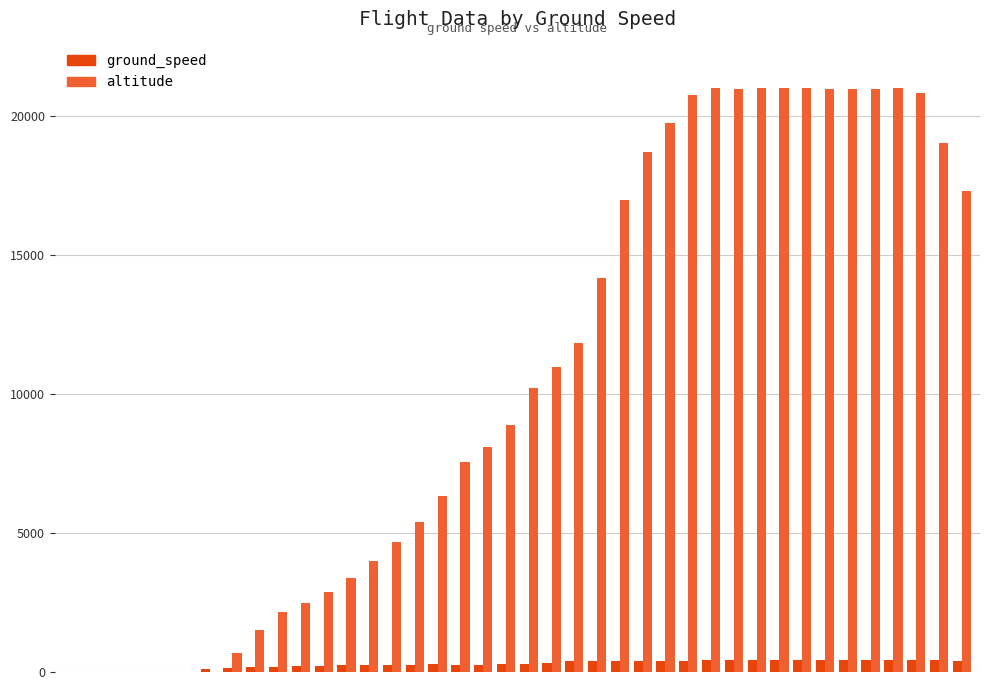

What is the sum of all altitude values?

427525